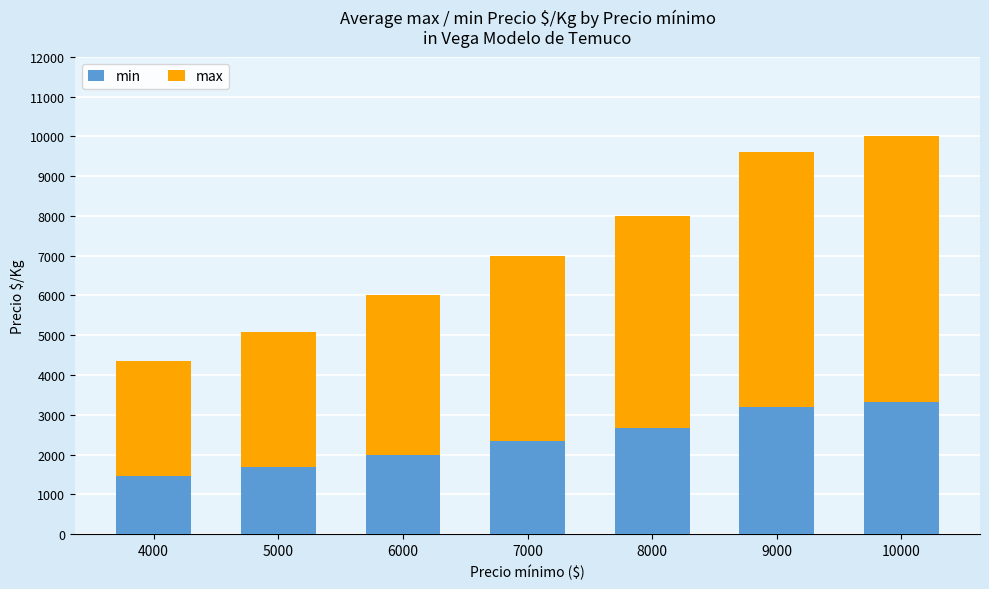

What is the total value across all series at 9000?

9615